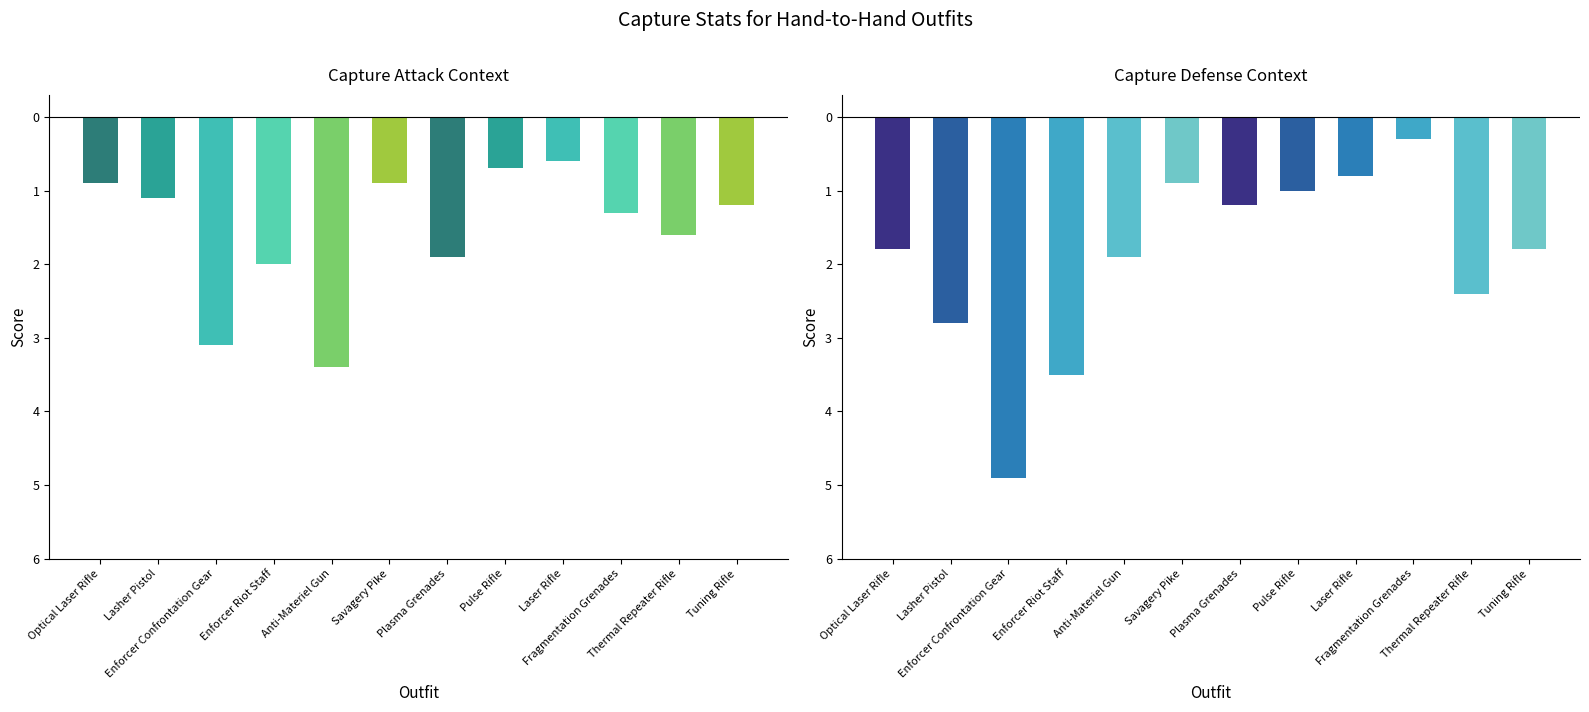

At which label does capture defense first exceed 1?

Optical Laser Rifle